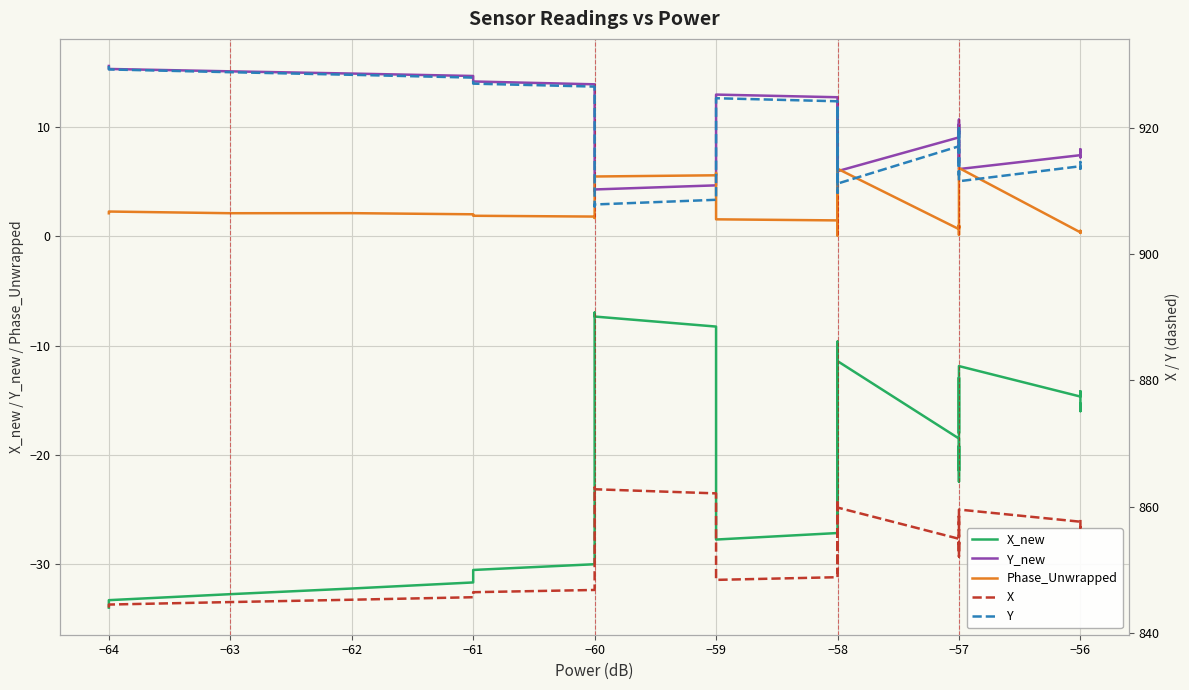

True or false: Y and X intersect in this chart.

False